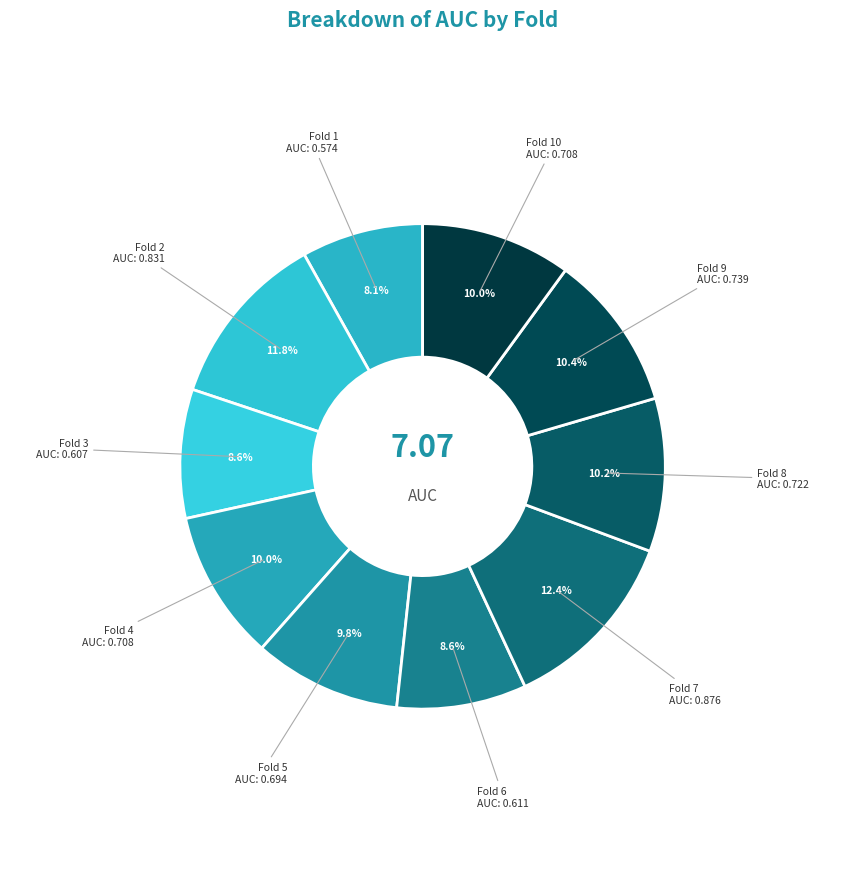

To the nearest percent, what portion does Fold 2 represent?

12%